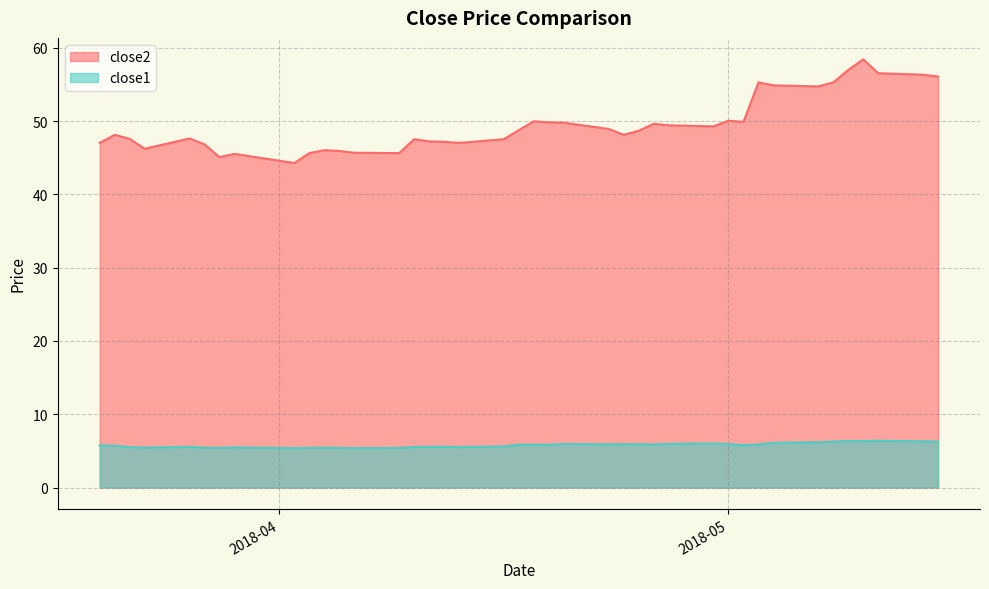

What is the highest value of the close2 series?

58.4